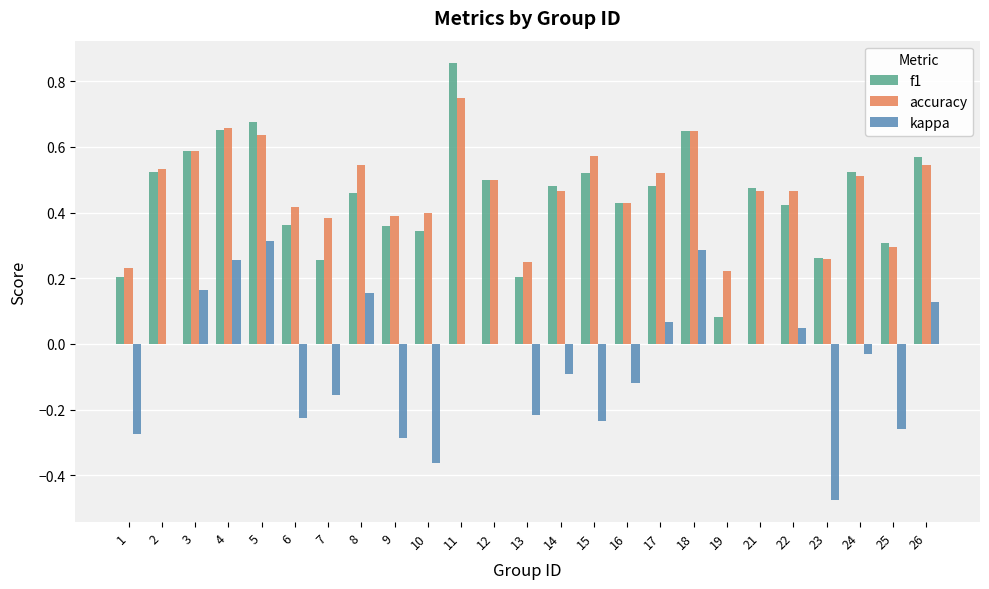

What is the sum of all kappa values?

-1.3